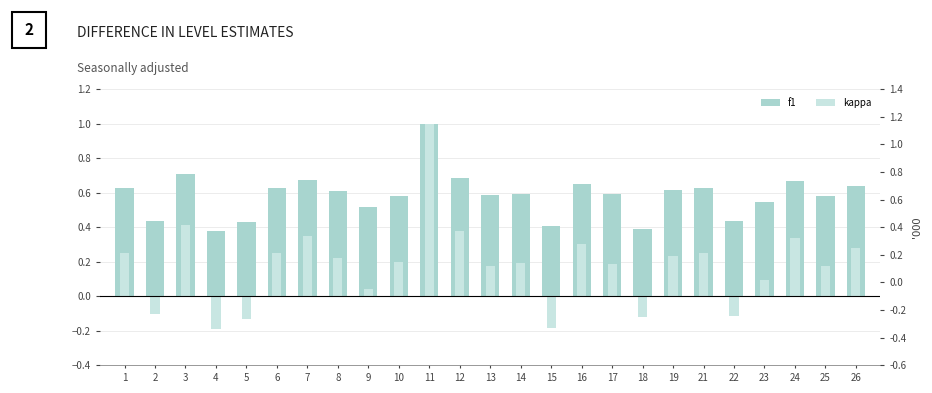

Which series has the largest range (max minus min)?

kappa